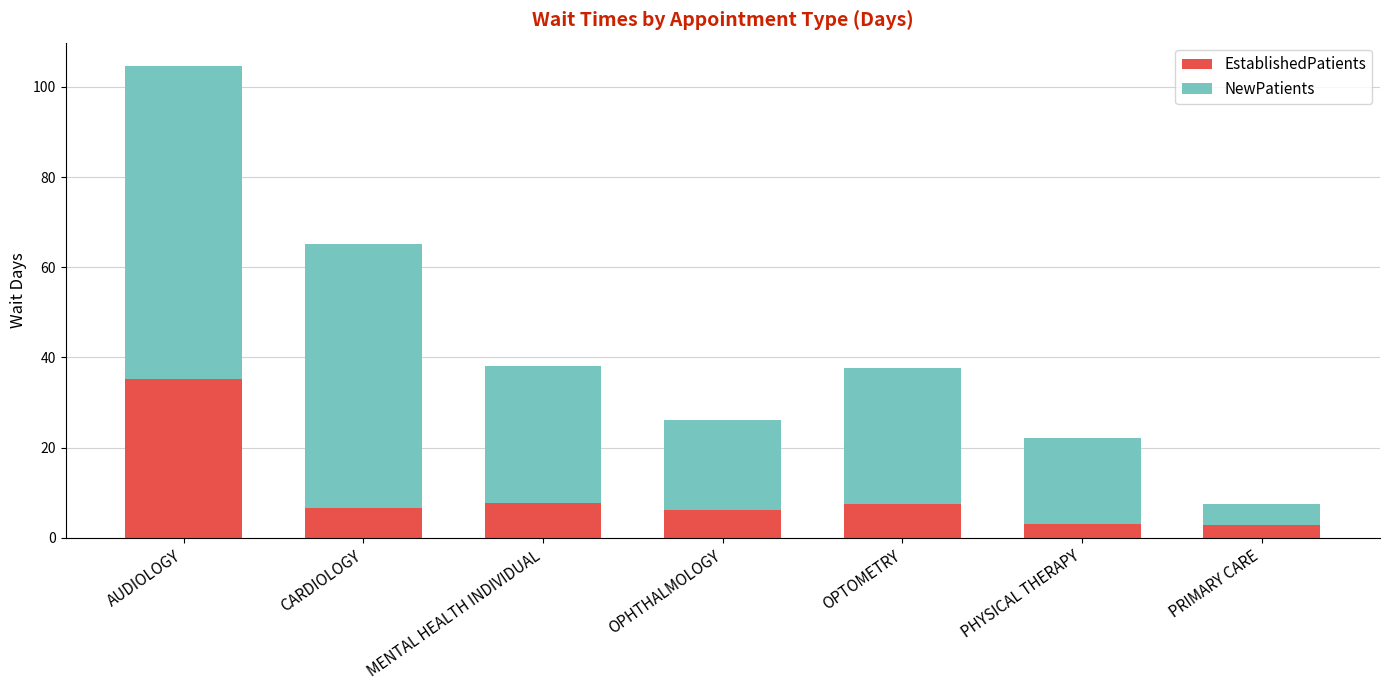

Is it true that EstablishedPatients equals 12.8 at OPTOMETRY?

False